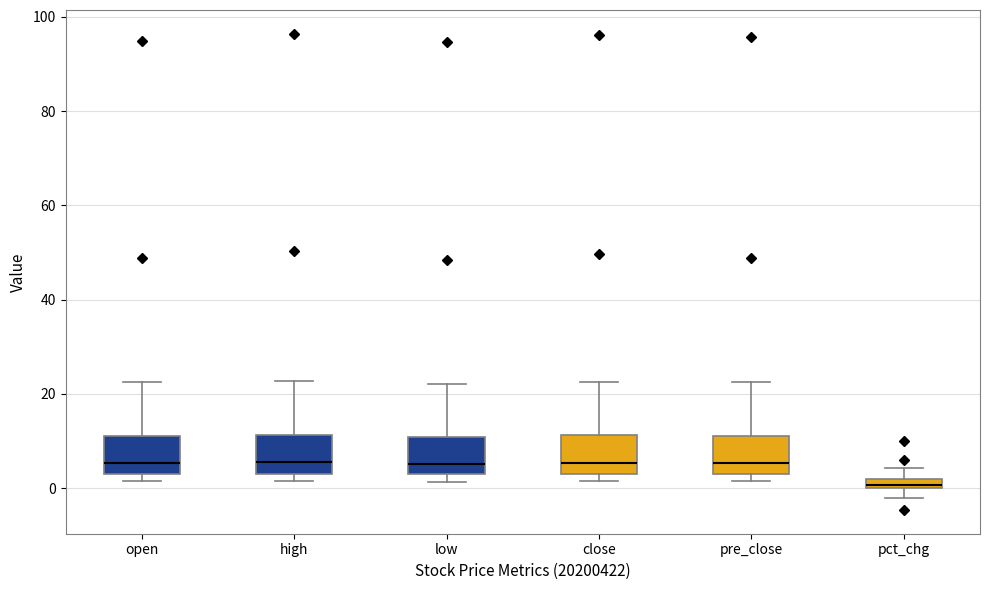

Where is the upper edge of the box for close on the y-axis? The values are not printed on the chart, so give them approximately, as read against the axis.

12